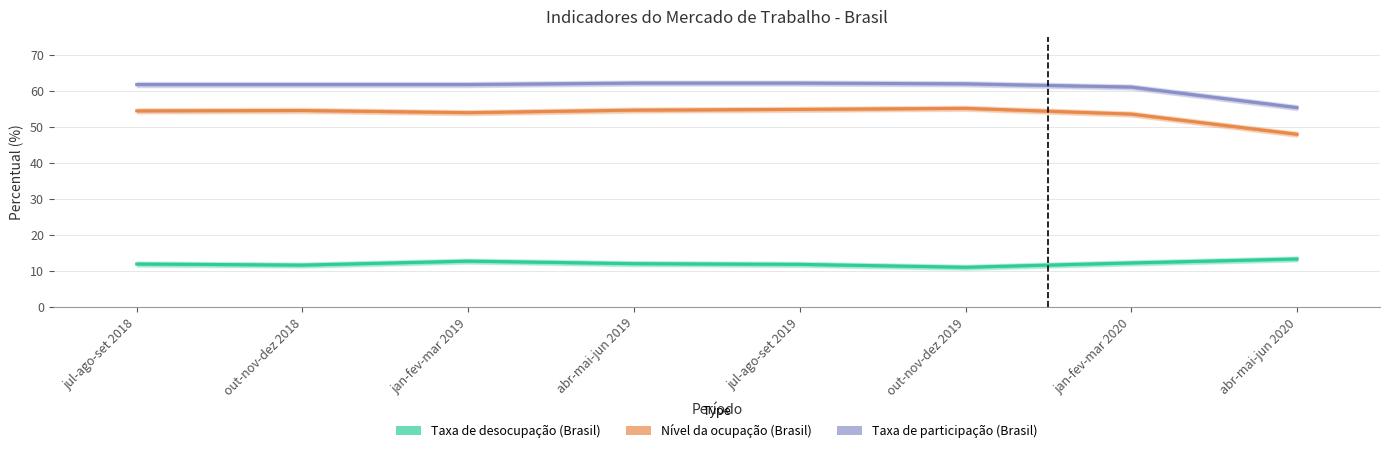

What is the label of the 7th point from the right?

out-nov-dez 2018